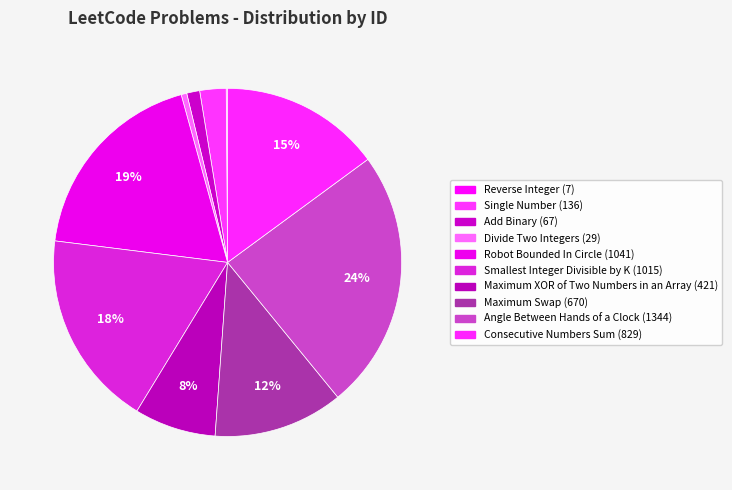

How many slices are in this pie chart?

10